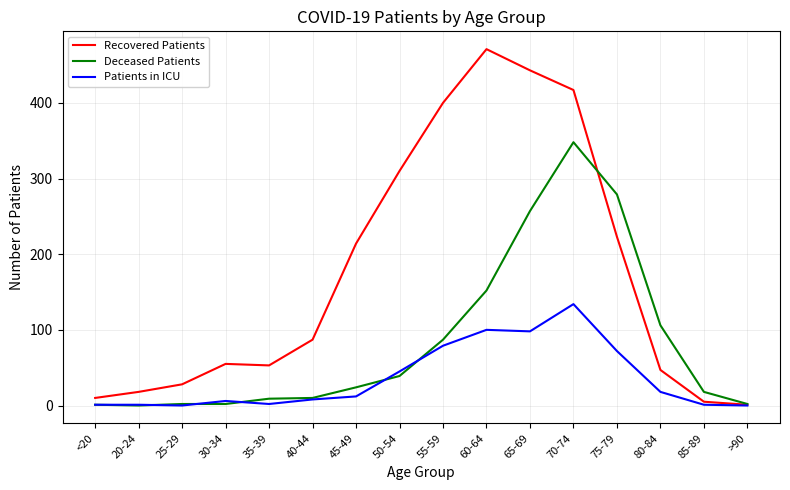

True or false: Recovered Patients has a value of 10 at <20.

True